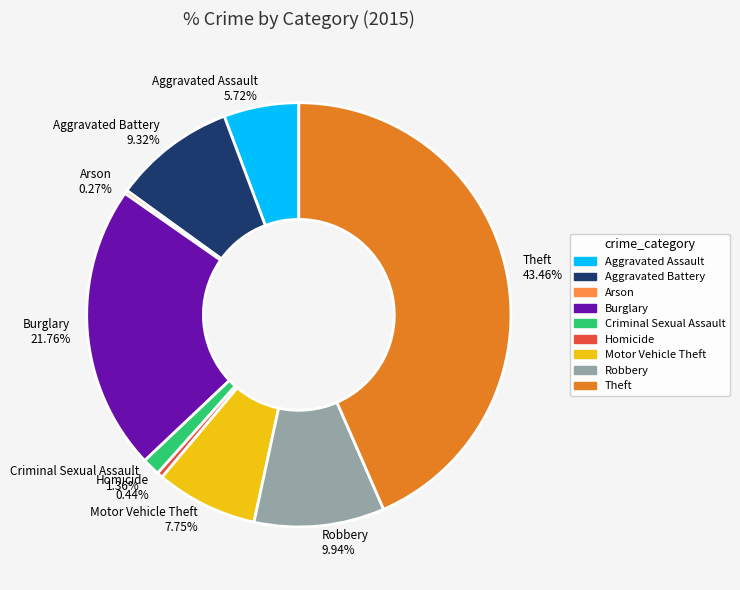

To the nearest percent, what is the average slice percentage?

11%